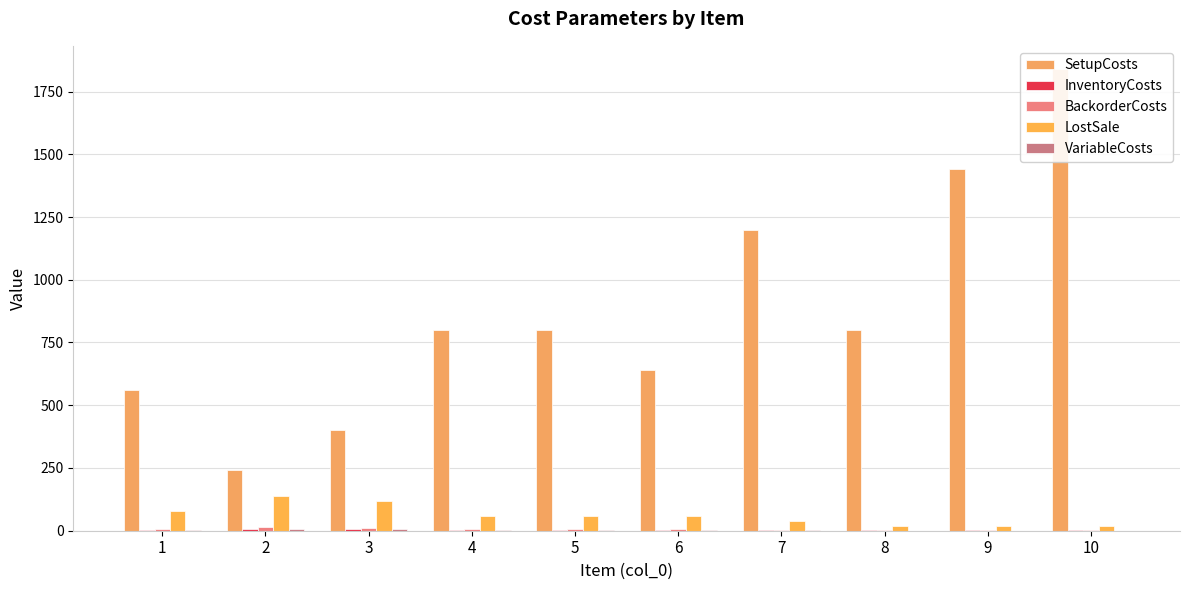

How many LostSale values are between 20 and 80?

8